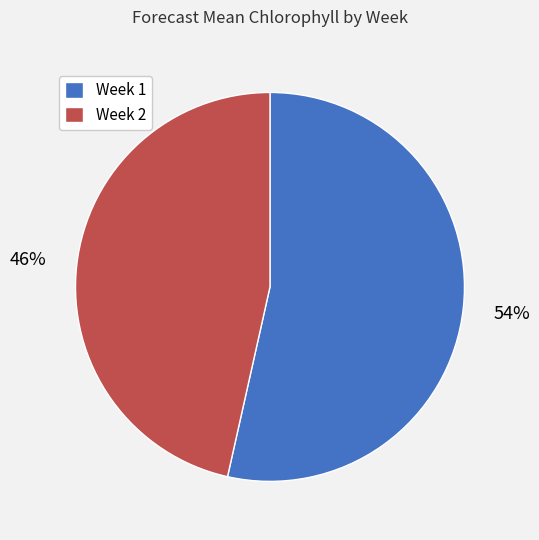

Rank the categories by value from lowest to highest.

Week 2, Week 1